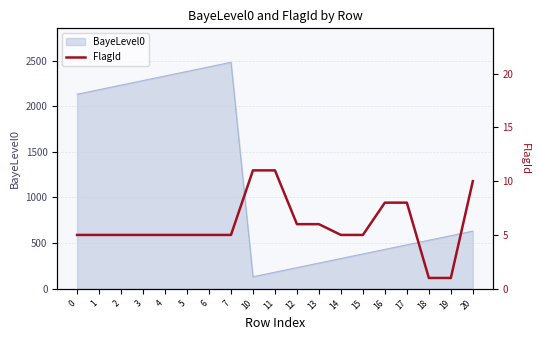

List the labels in order of value, largest first.

10, 11, 20, 16, 17, 12, 13, 0, 1, 2, 3, 4, 5, 6, 7, 14, 15, 18, 19